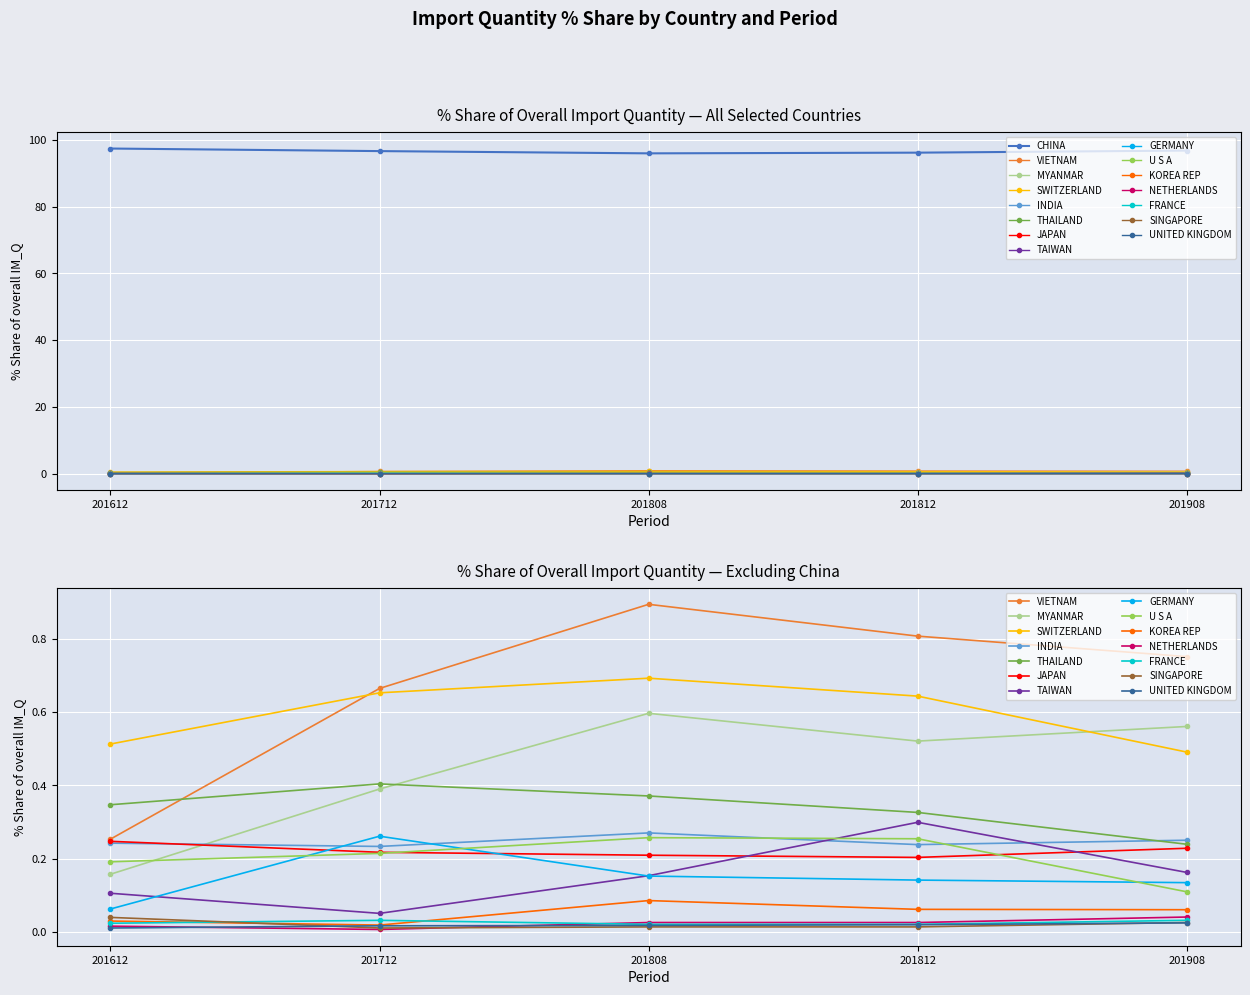

What is the average value of the 201712_% Share of overall IM_Q series?

6.7